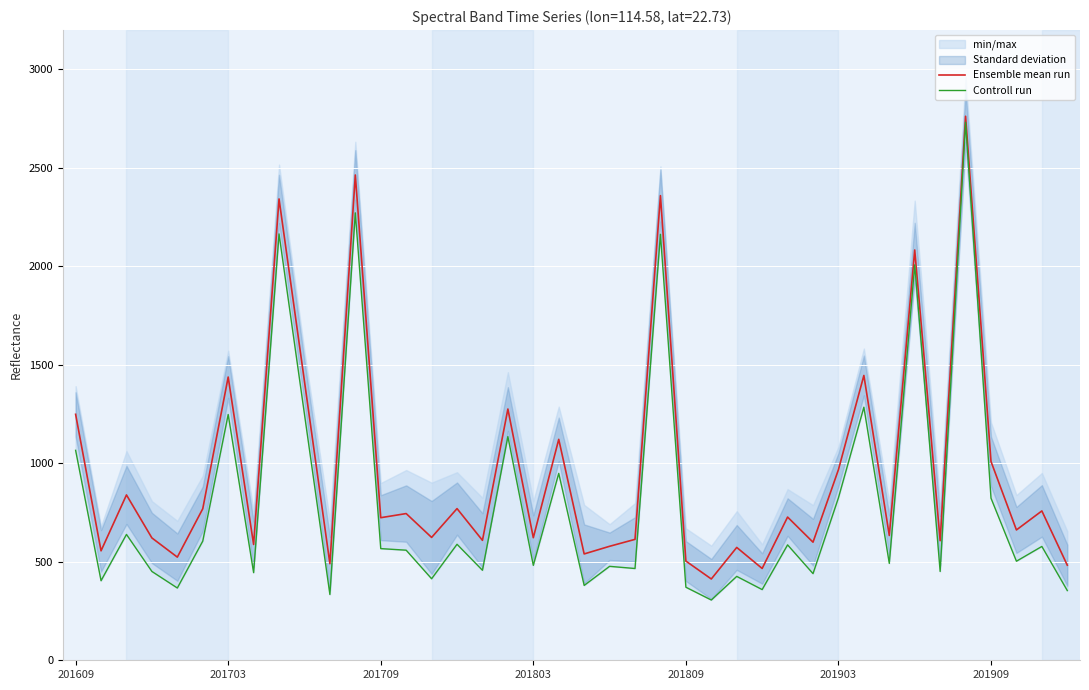

What are all the series names shown in the legend?

Ensemble mean run, Controll run